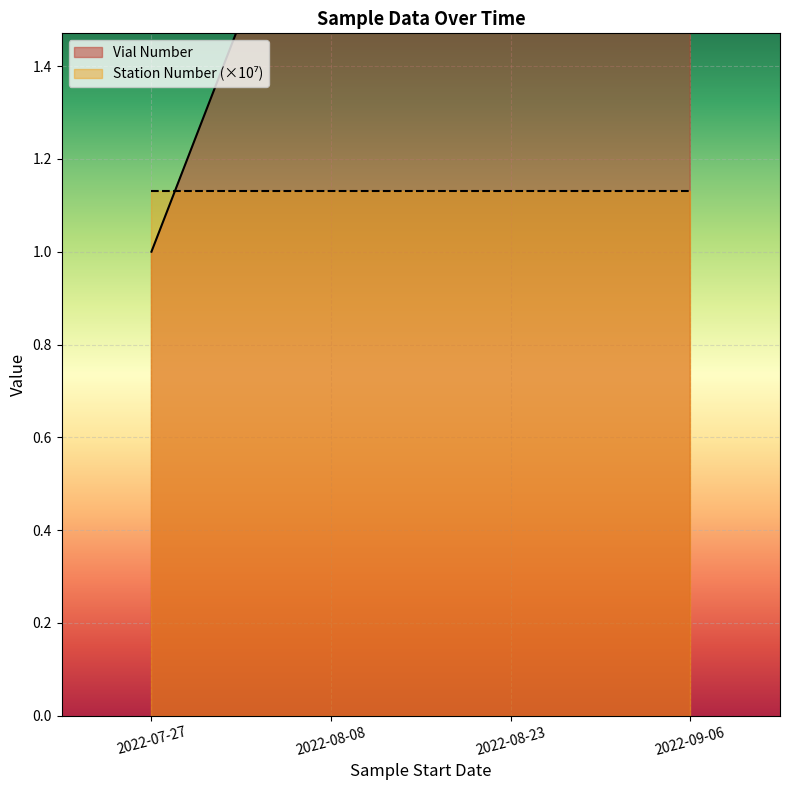

What is the difference between the maximum and minimum values?

3